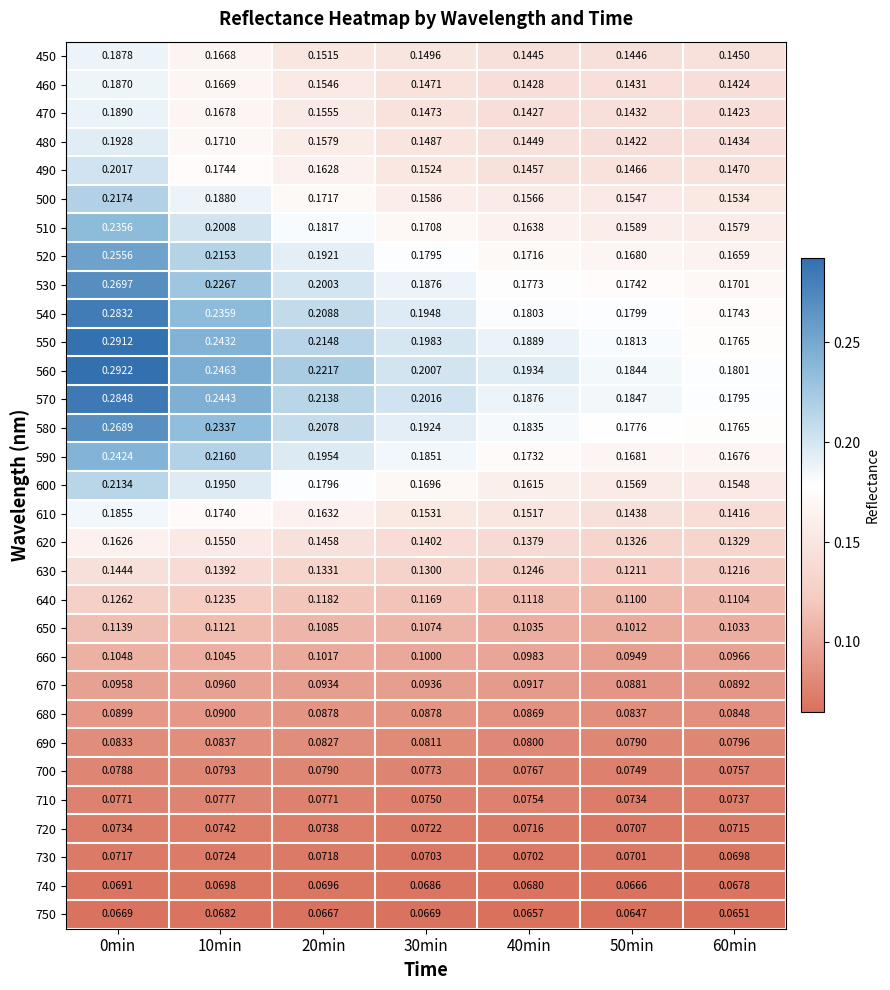

Is the value of 720 at 10min greater than the value of 590 at 60min?

No